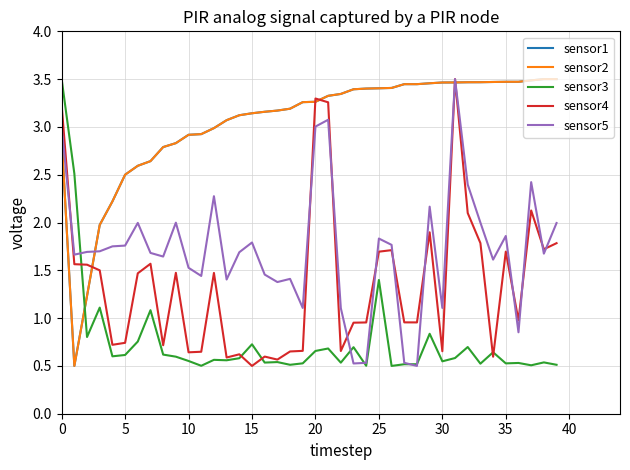

True or false: sensor4 and sensor5 intersect in this chart.

True